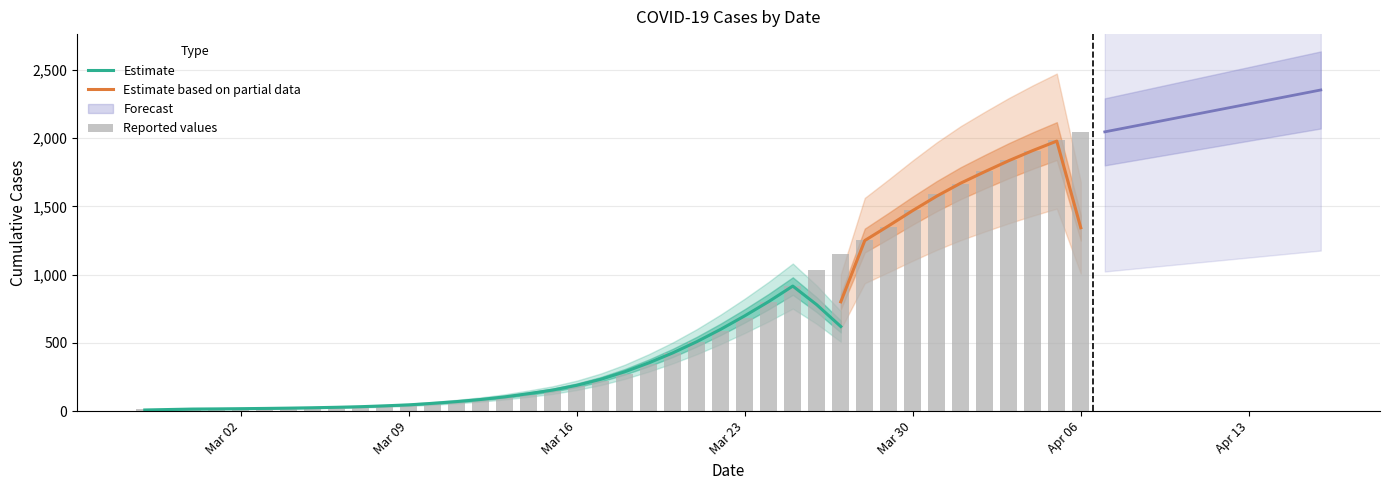

List the labels in order of value, largest first.

2020-04-06, 2020-04-05, 2020-04-04, 2020-04-03, 2020-04-02, 2020-04-01, 2020-03-31, 2020-03-30, 2020-03-29, 2020-03-28, 2020-03-27, 2020-03-26, 2020-03-25, 2020-03-24, 2020-03-23, 2020-03-22, 2020-03-21, 2020-03-20, 2020-03-19, 2020-03-18, 2020-03-17, 2020-03-16, 2020-03-15, 2020-03-14, 2020-03-13, 2020-03-12, 2020-03-11, 2020-03-10, 2020-03-09, 2020-03-08, 2020-03-07, 2020-03-06, 2020-03-05, 2020-03-04, 2020-03-03, 2020-03-01, 2020-03-02, 2020-02-29, 2020-02-28, 2020-02-27